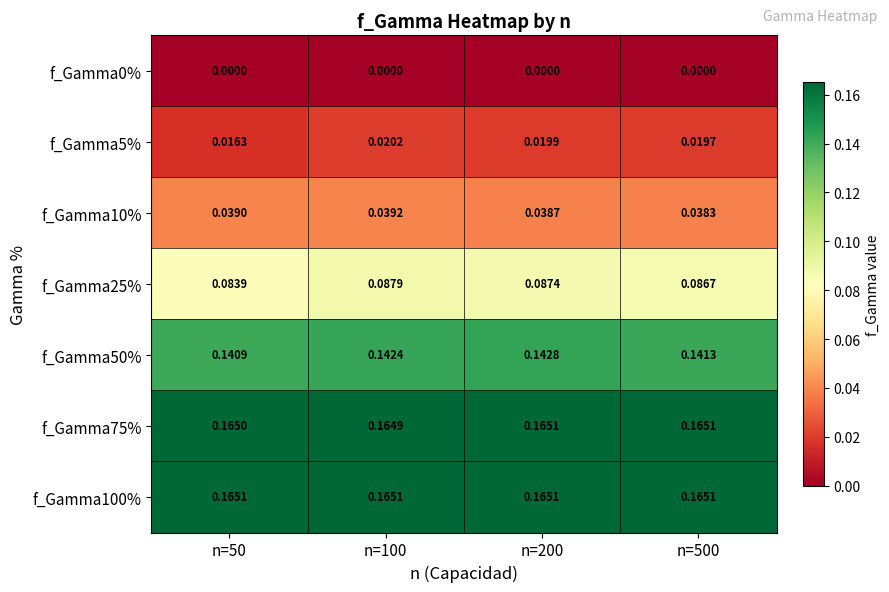

Which series has the largest total across all categories?

f_Gamma100%